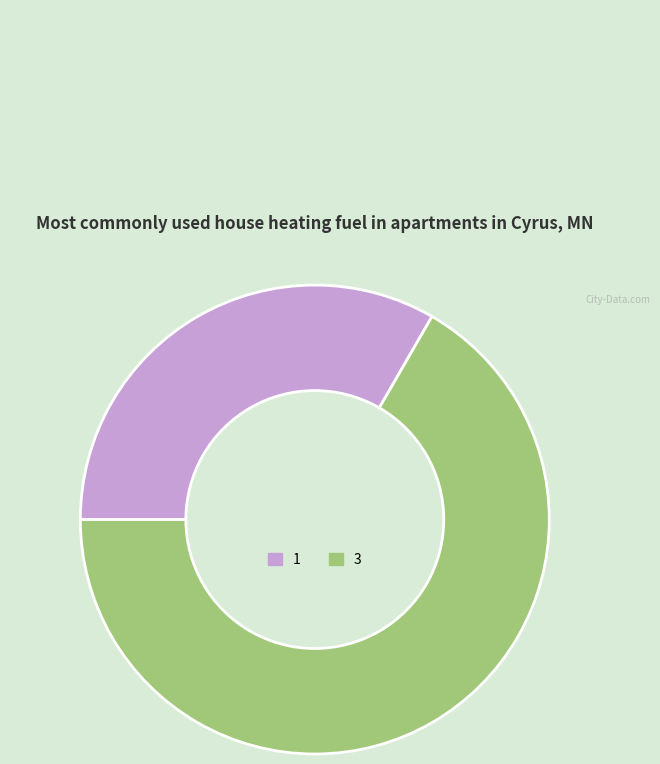

True or false: 1 accounts for 33% of the total.

True